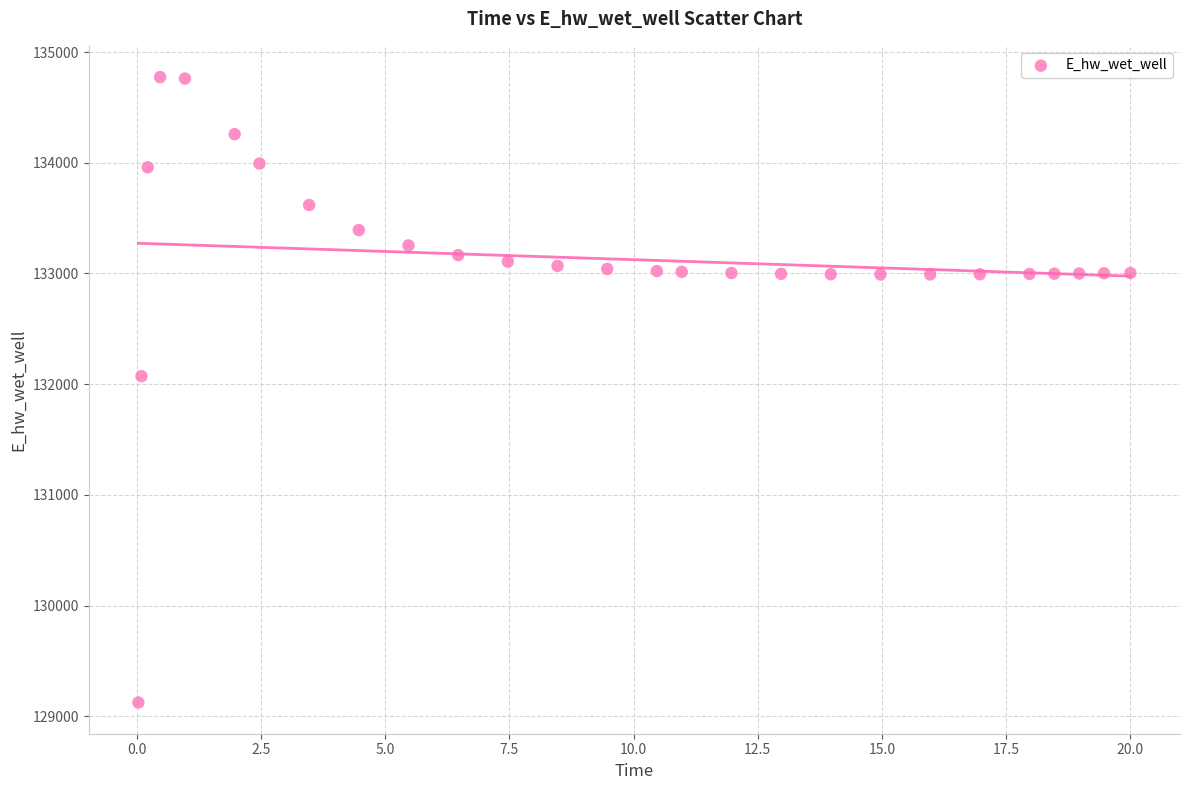

What is the range of Y values (max minus min)?

5649.1